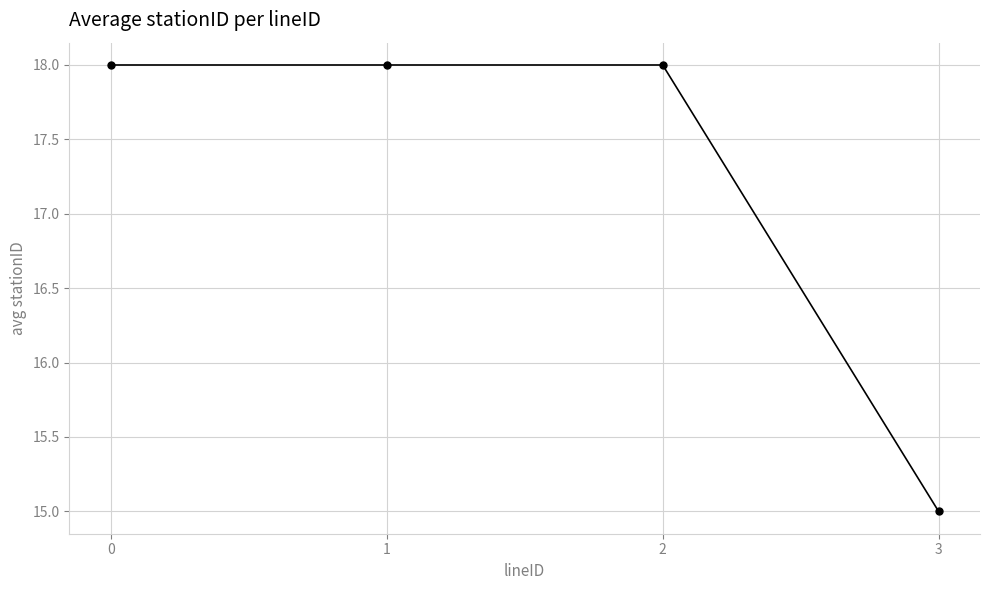

What is the value of the 4th point from the left?

15